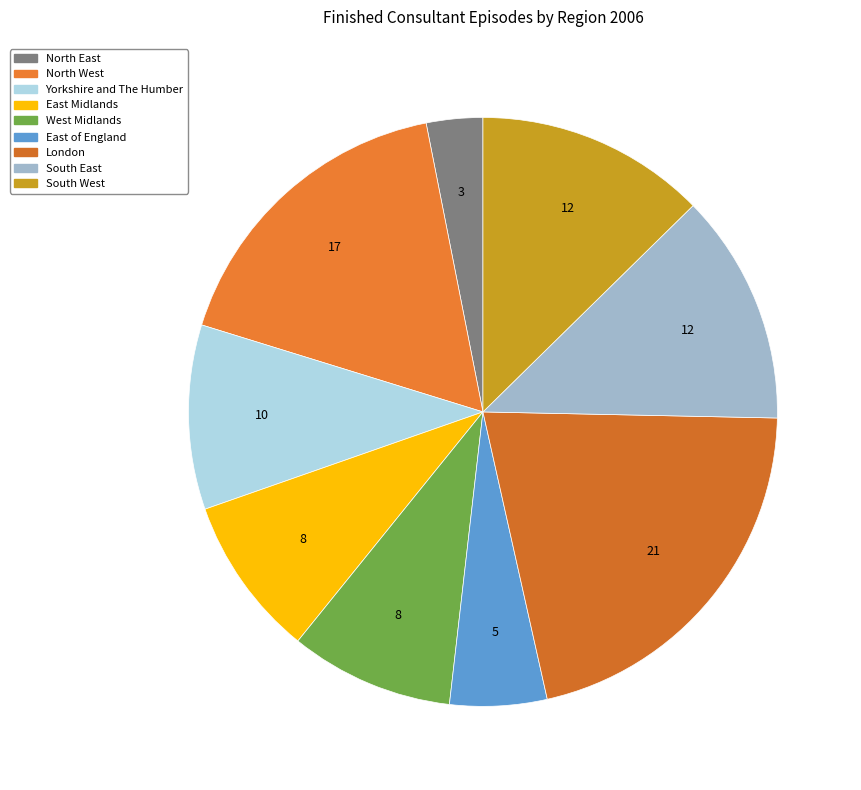

How much of the chart is everything except London?

78.8%